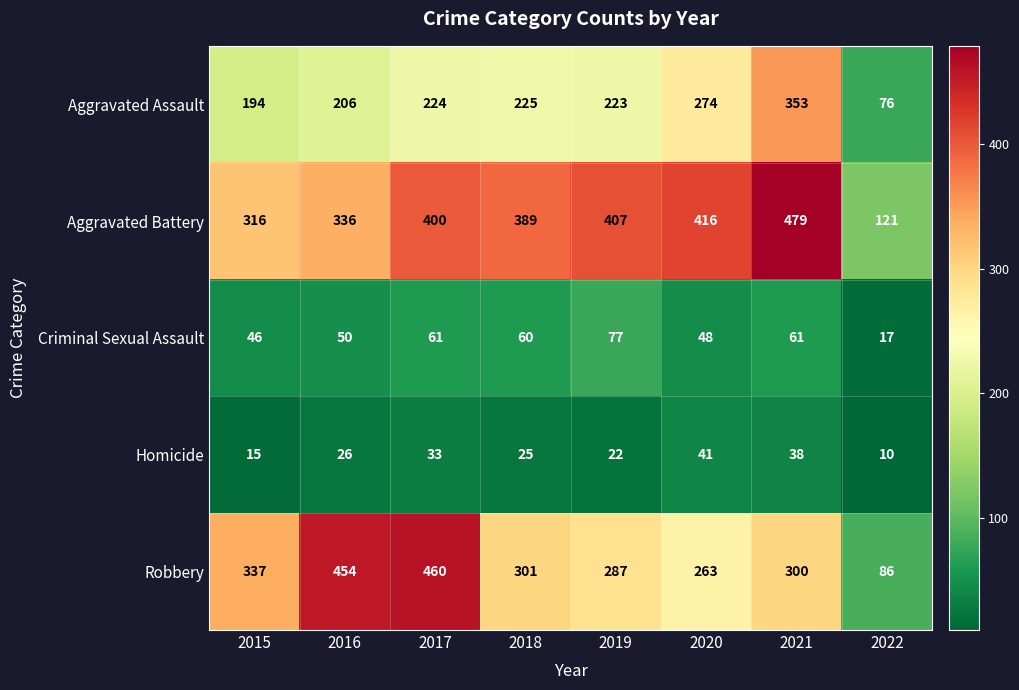

The Criminal Sexual Assault series shows 7 at 2022. True or false?

False